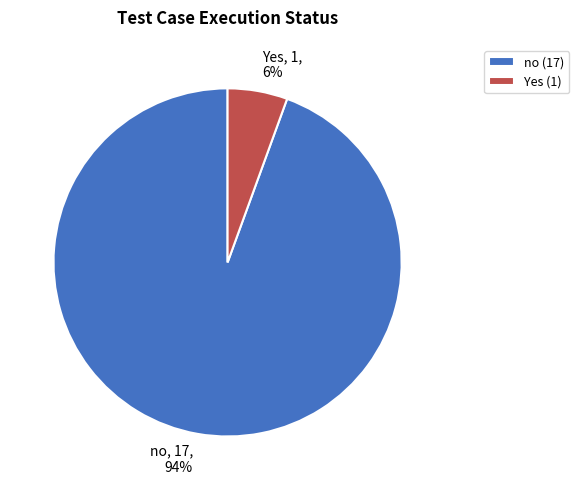

To the nearest percent, what is the combined percentage of Yes and no?

100%